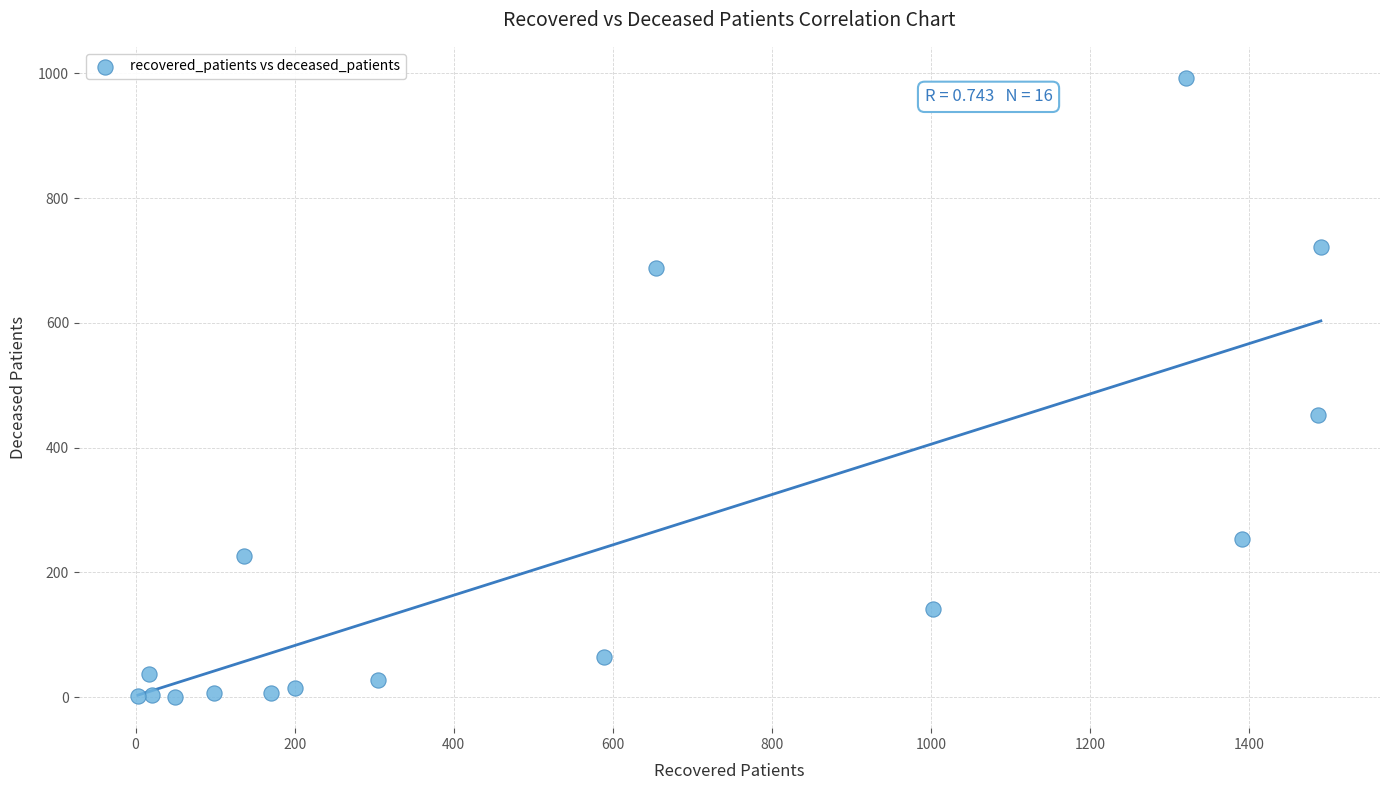

What Y value in the scatter plot is closest to 496?

453